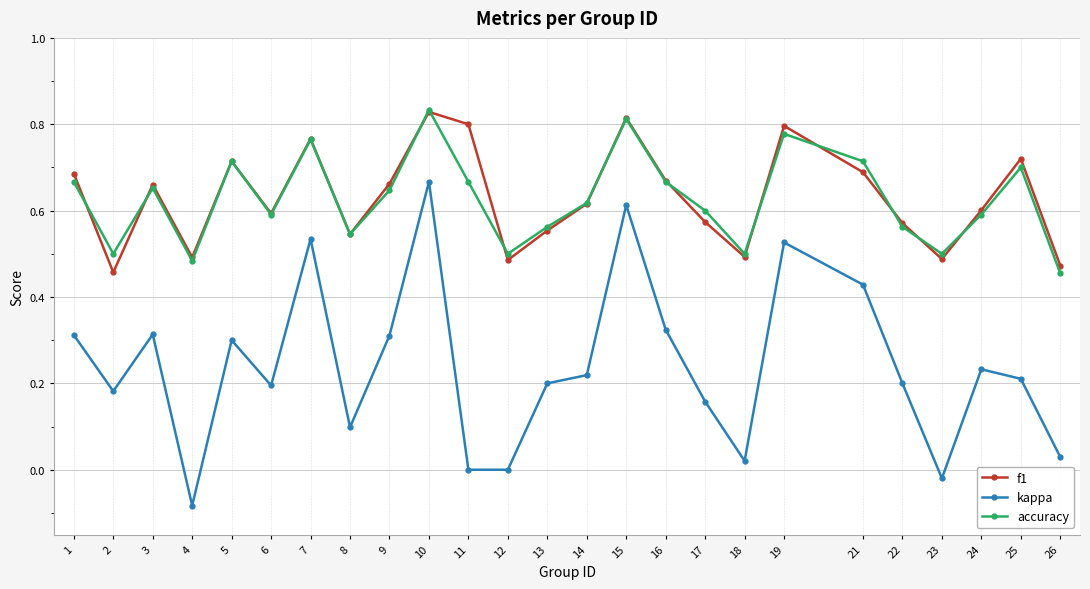

Is it true that accuracy equals 0.6 at 13?

True